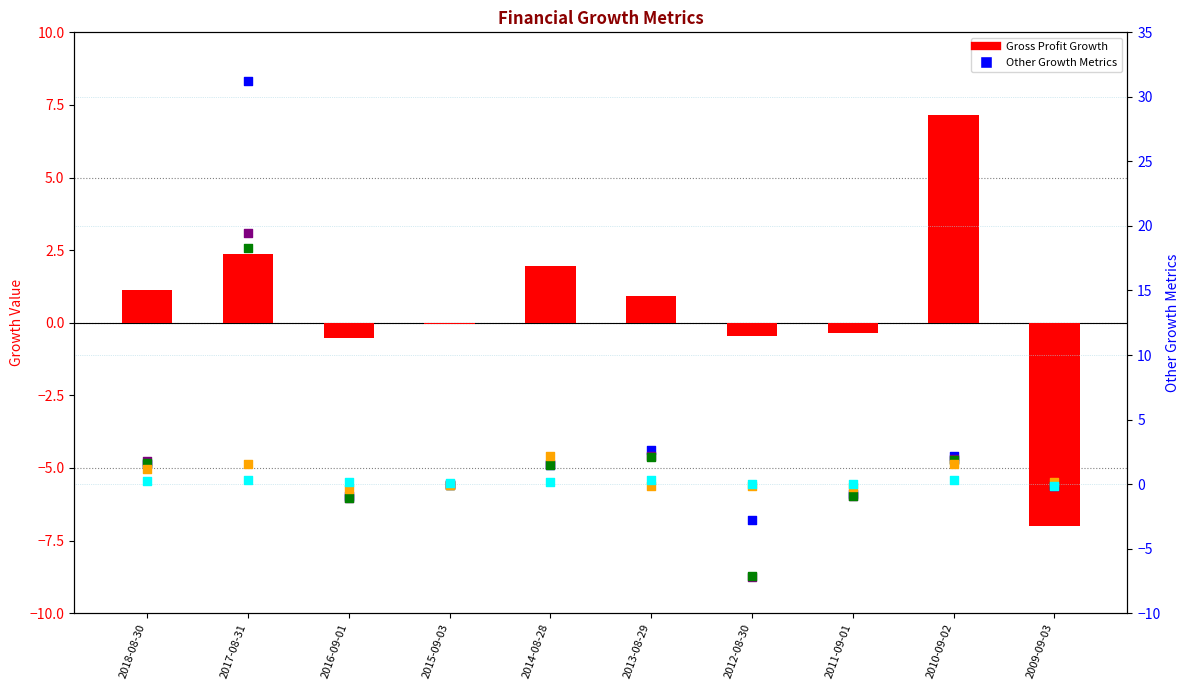

Which series reaches the maximum Y coordinate?

EBIT Growth